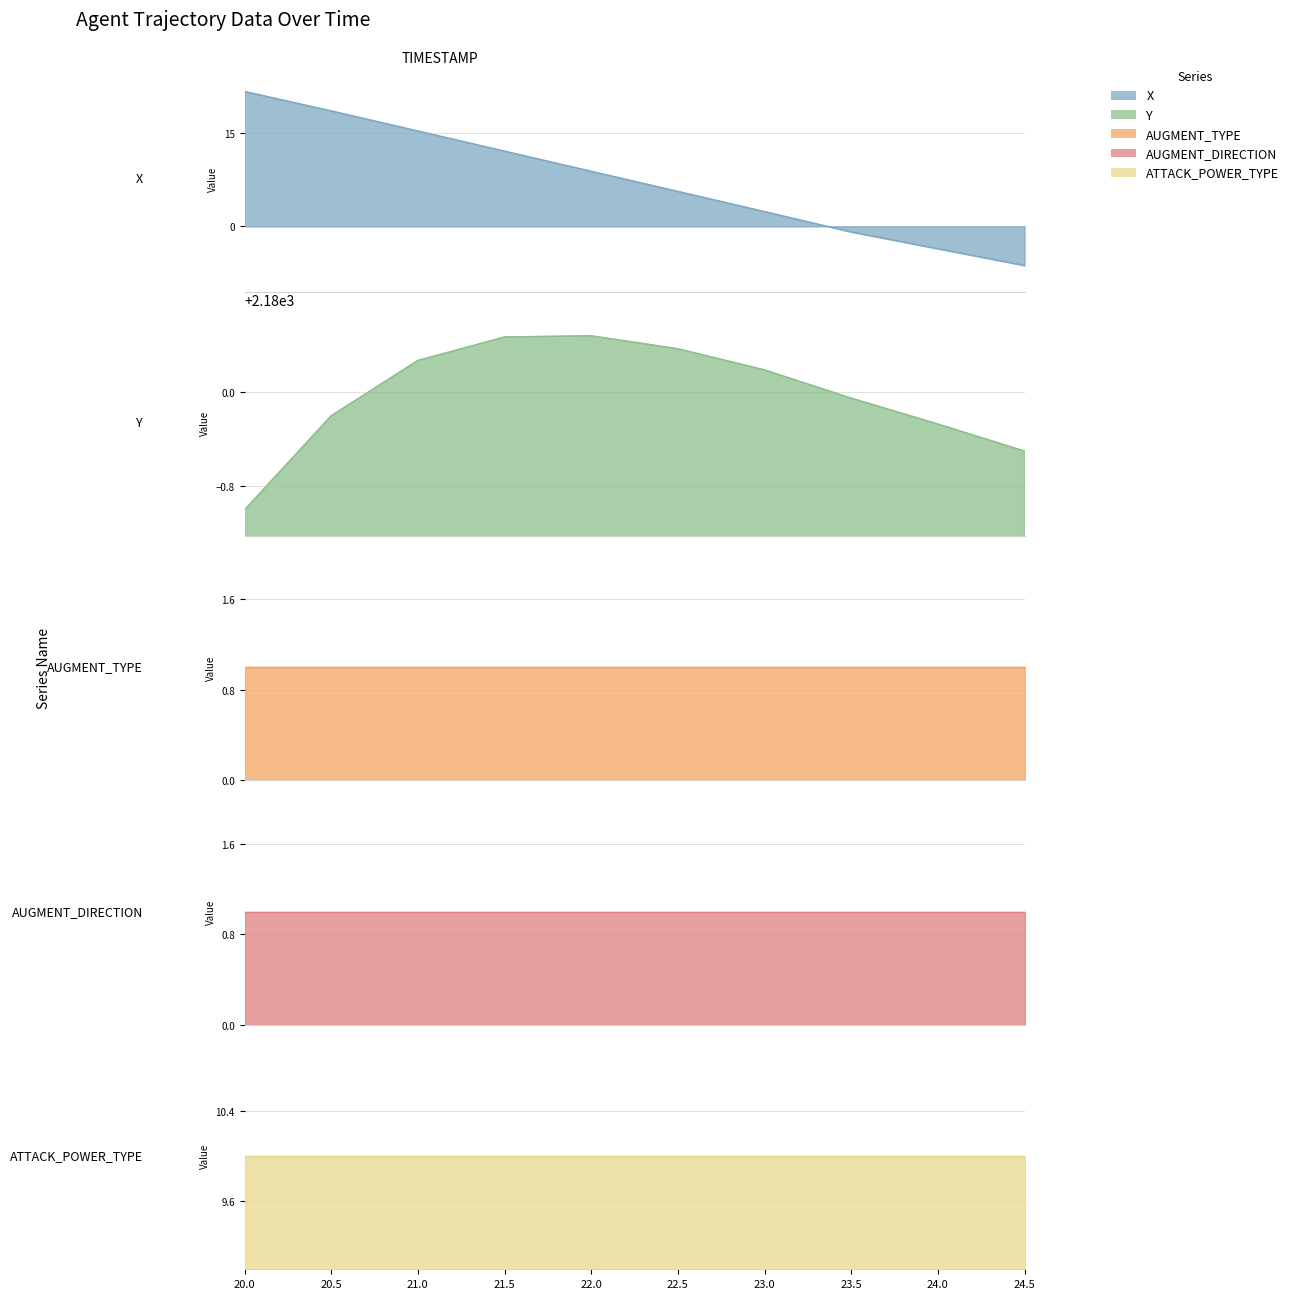

Which series has the largest total across all categories?

Y